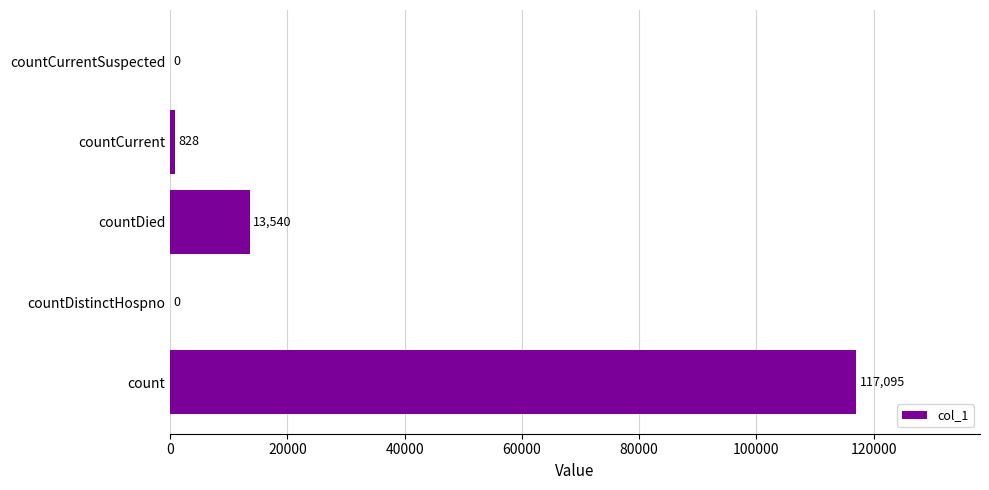

Between countCurrentSuspected and countDied, which is larger?

countDied